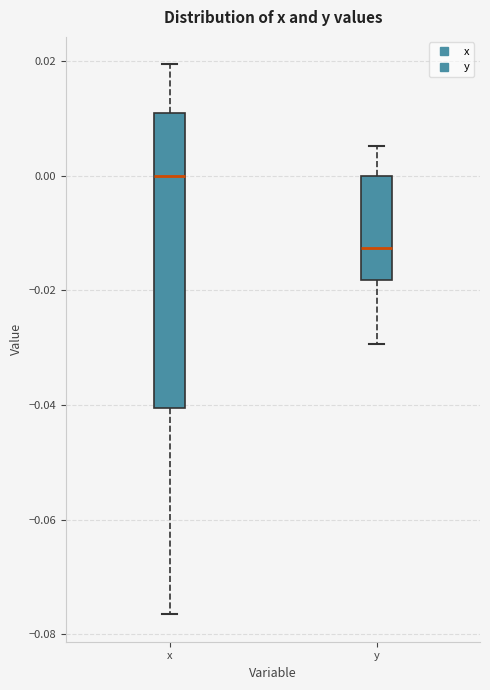

Which box has the lowest median line?

y